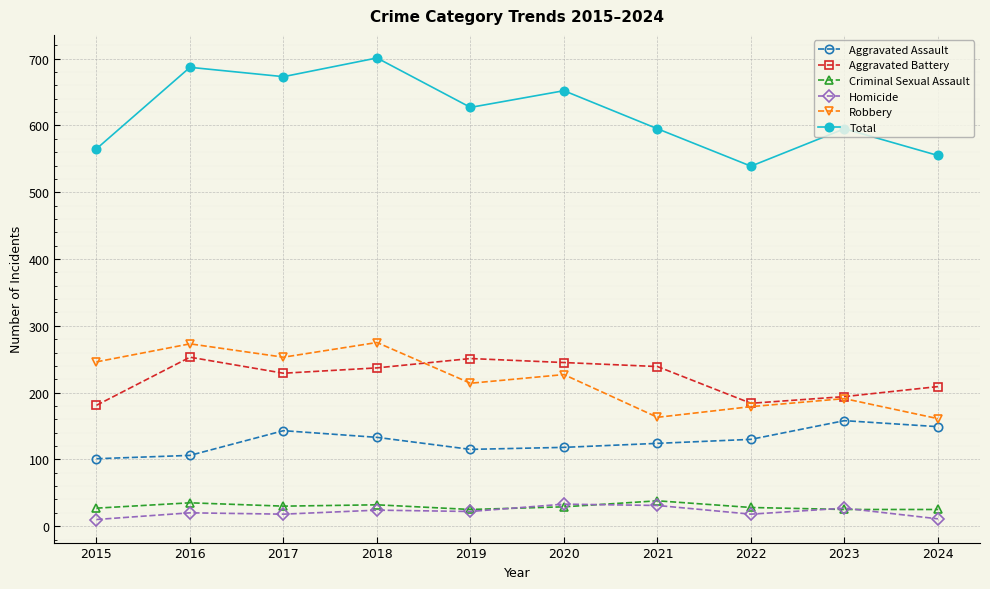

True or false: Criminal Sexual Assault has a value of 38 at 2021.

True